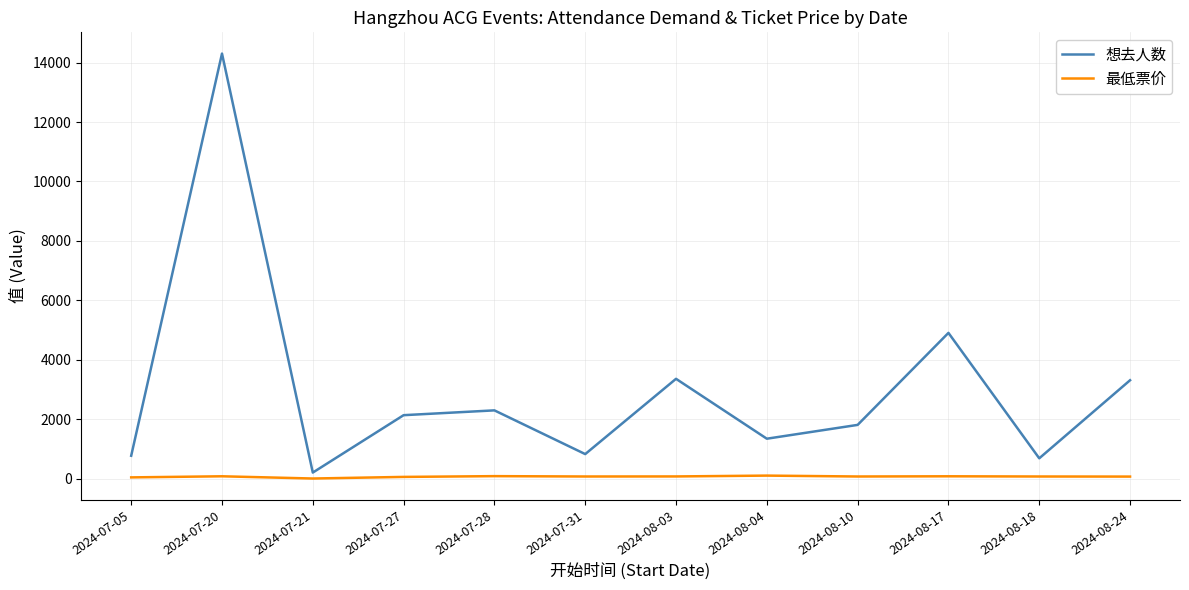

At how many categories does at least one series exceed 4391?

2